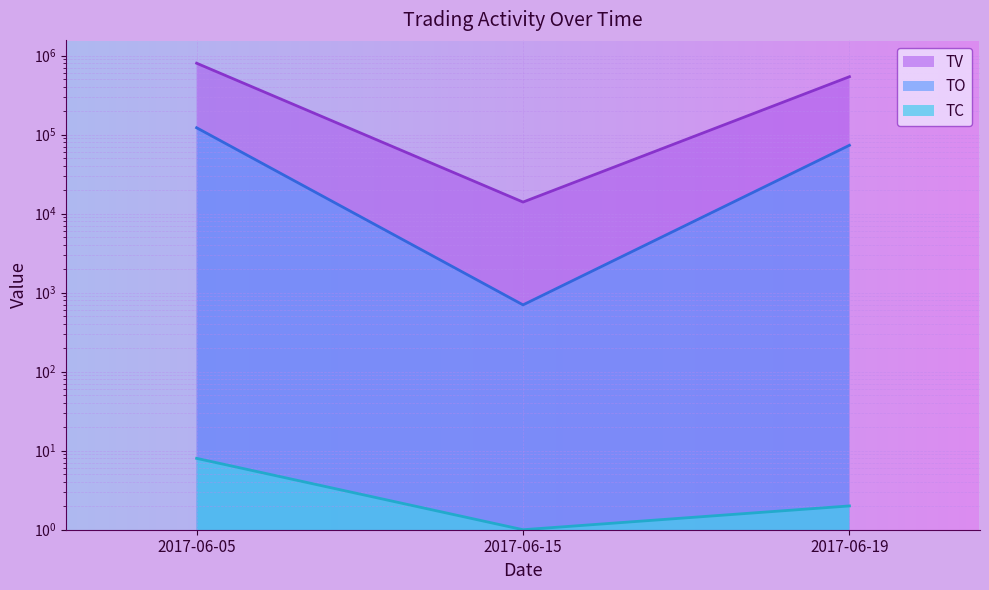

What is the difference between the maximum and minimum values in the TO series?

121300